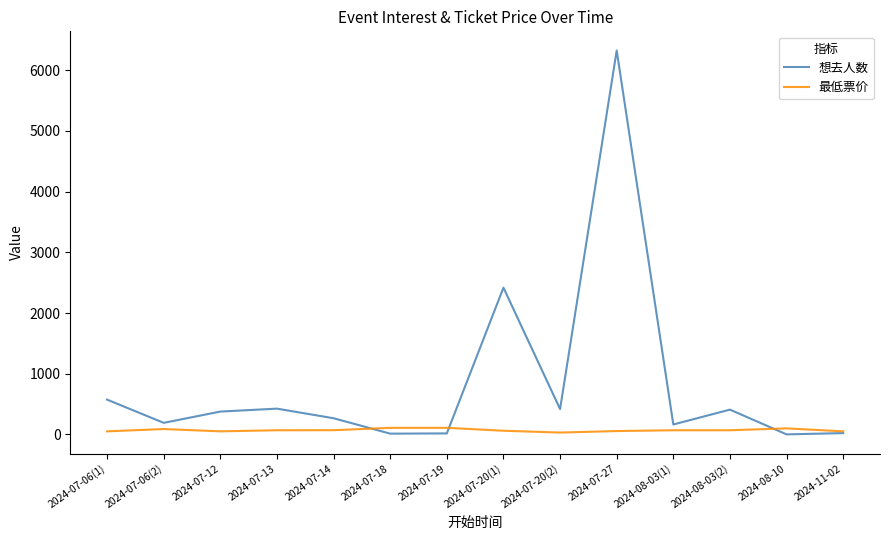

What are all the series names shown in the legend?

想去人数, 最低票价